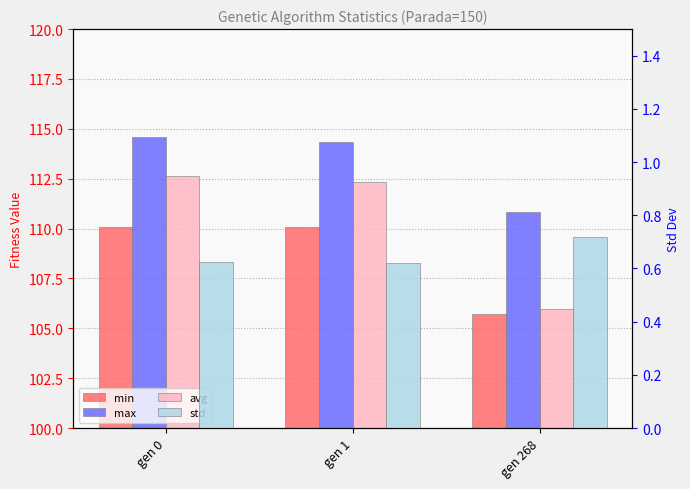

At how many categories does at least one series exceed 32?

3